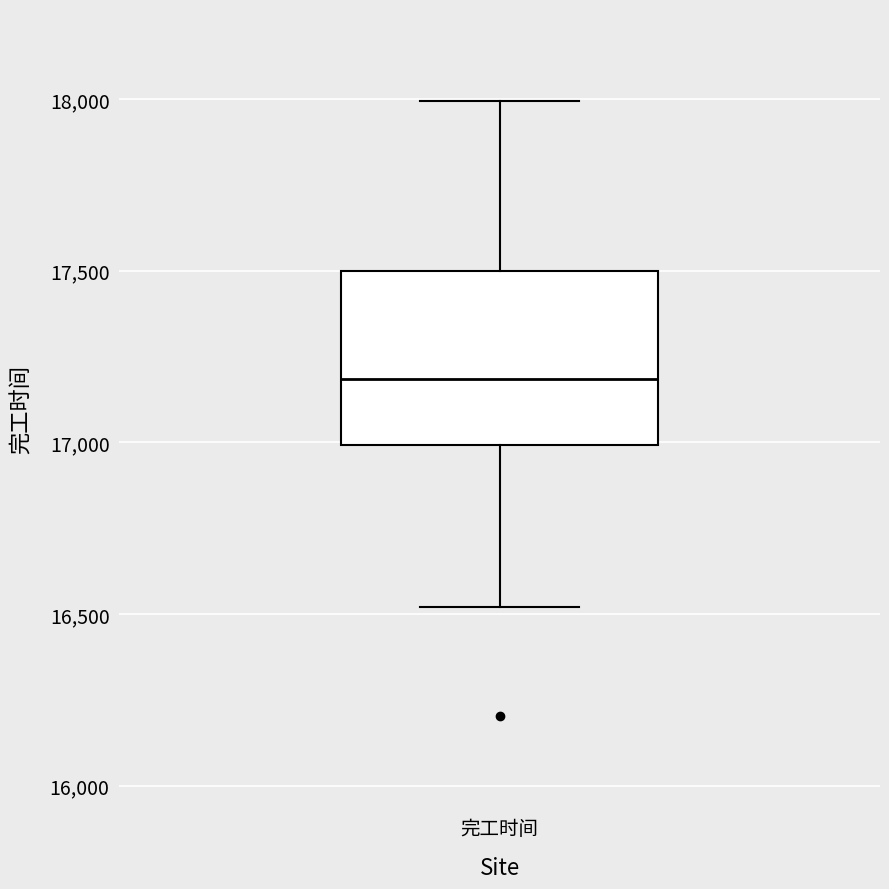

Read this box plot against the y-axis: the position of the median line, the range covered by the box, and the ends of both whiskers. The values are not printed on the chart, so give them approximately, as read against the axis.

median 17200, box 17000 to 17500, whiskers 16500 to 18000